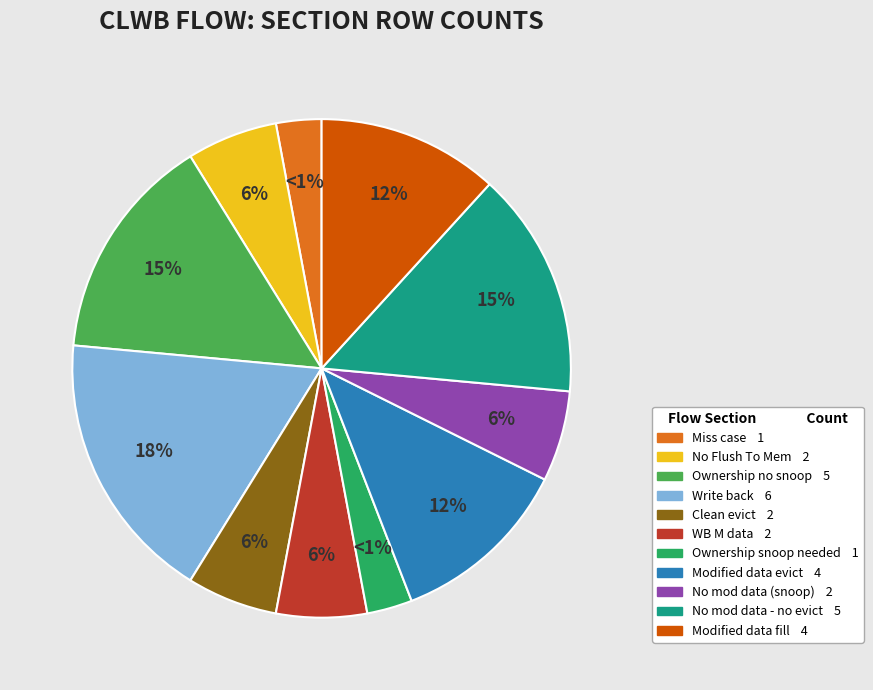

How many segments does this pie chart have?

11